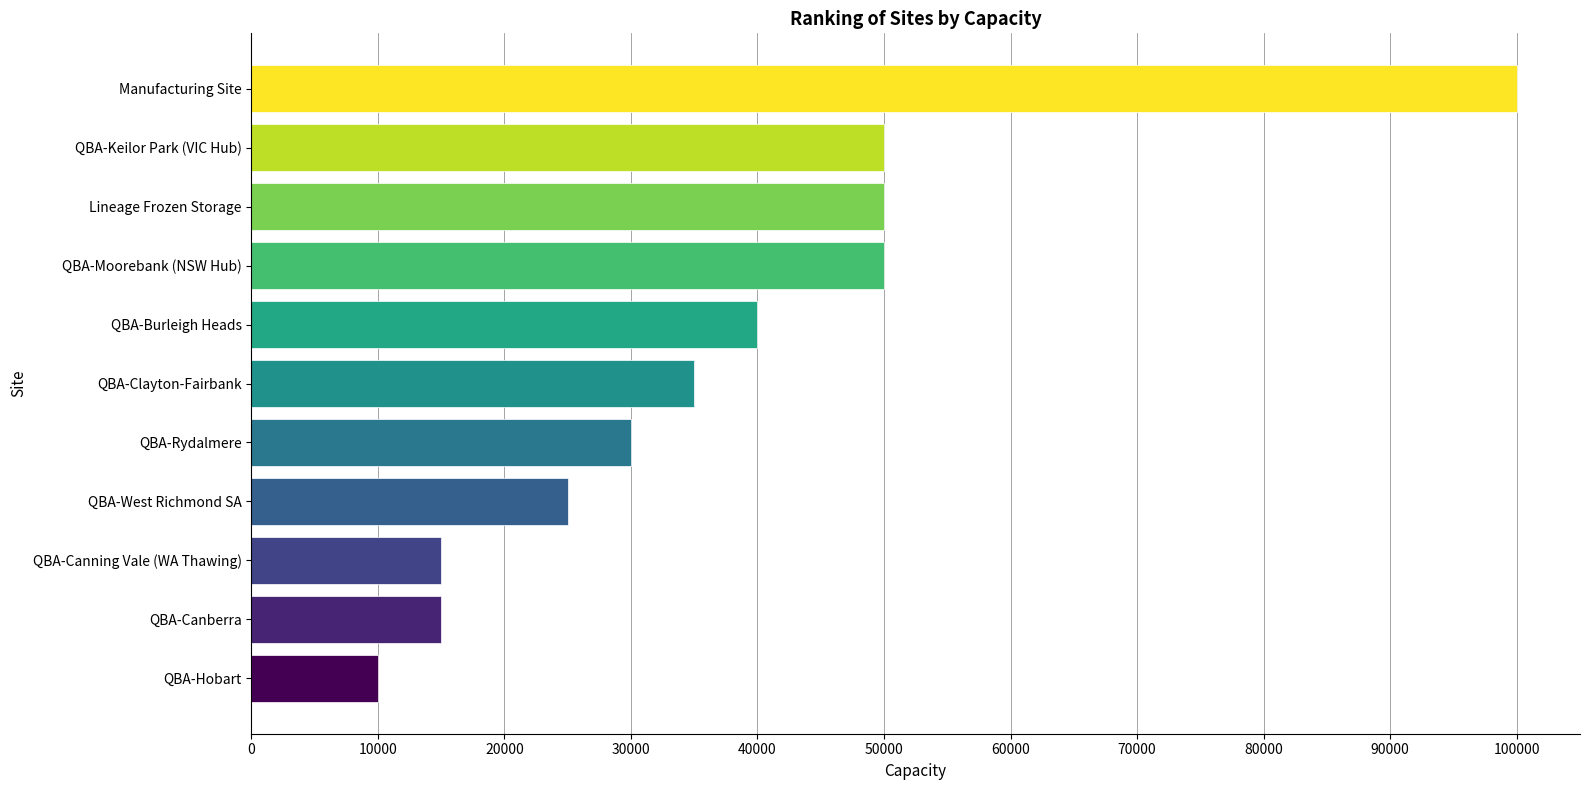

What is the change in value from QBA-West Richmond SA to QBA-Rydalmere?

+5000